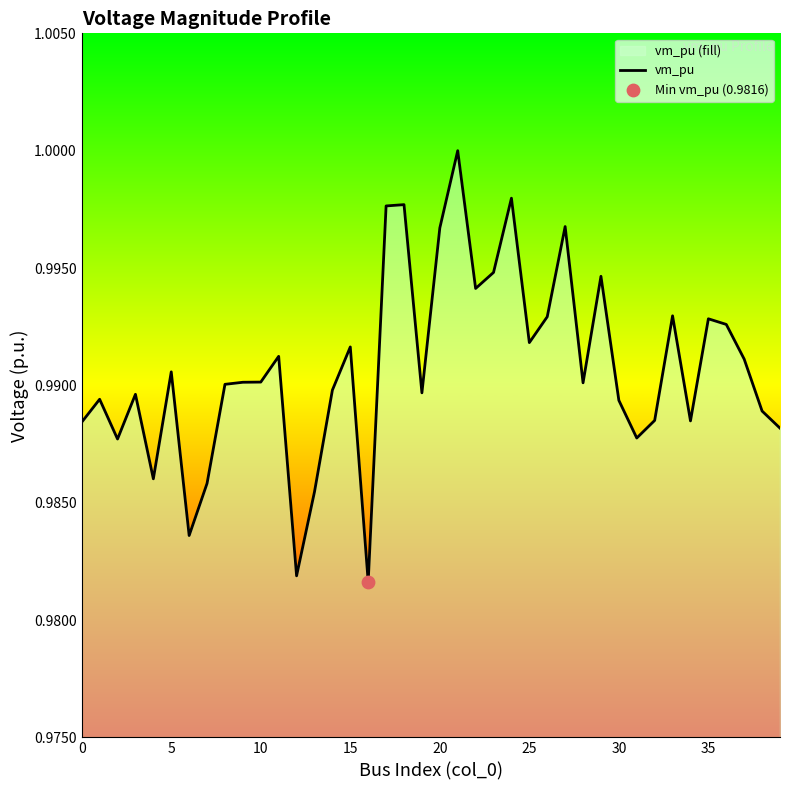

Between 12 and 27, which is larger?

27